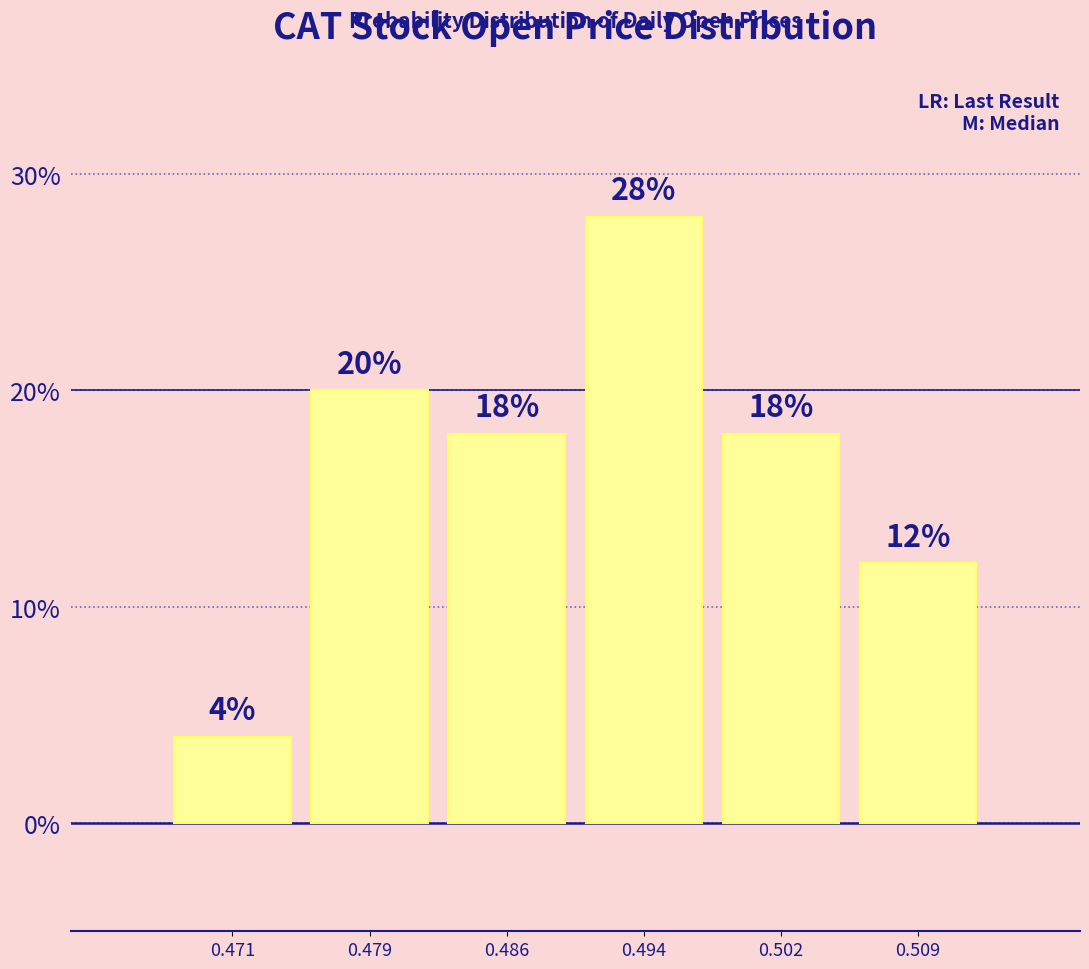

Reading left to right, list every bar in this chart as the range it spans on the x-axis followed by its height. The bar edges are not printed on the chart, so give them approximately, as read against the axis.

0.467 to 0.475: 4
0.475 to 0.483: 20
0.483 to 0.490: 18
0.490 to 0.498: 28
0.498 to 0.505: 18
0.505 to 0.513: 12